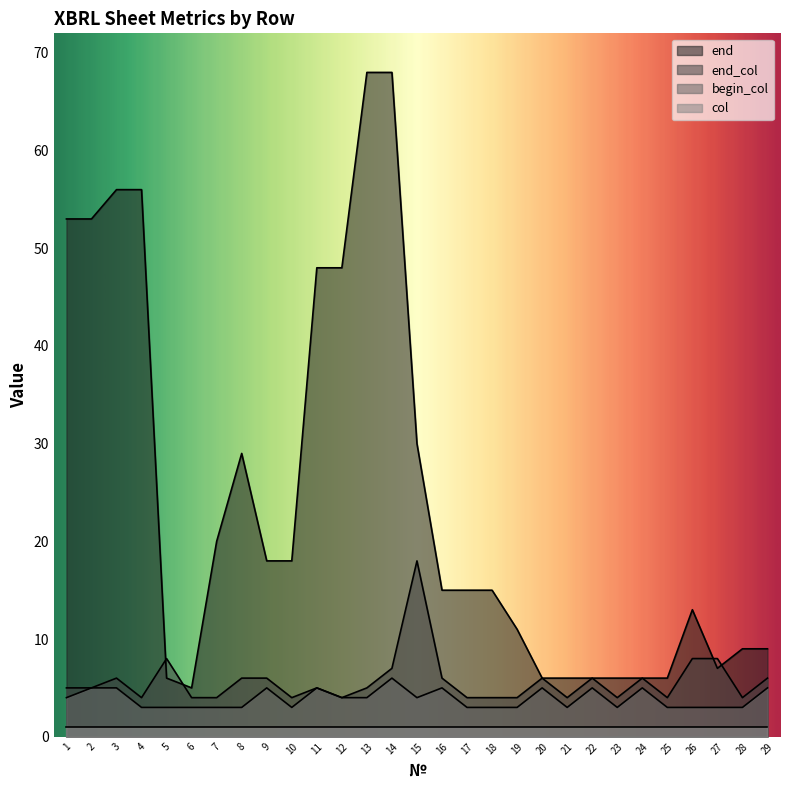

True or false: end_col and begin_col cross at least once.

False